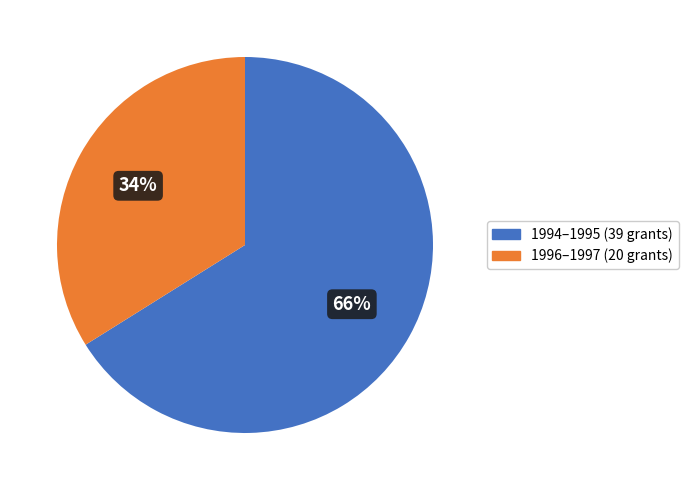

To the nearest percent, what is the difference between the largest and smallest slice percentages?

32%